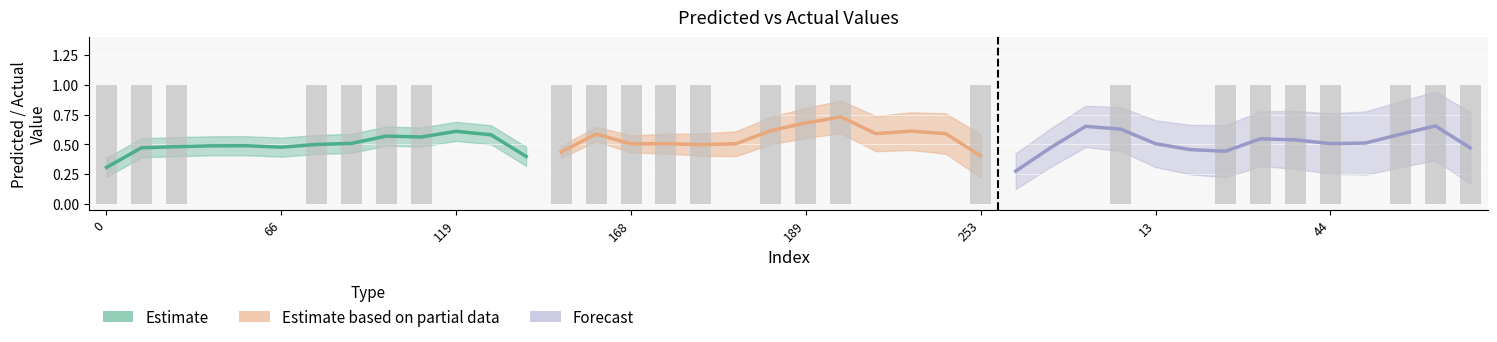

Approximately how many times larger is the value at 168 compared to 177?

1.0